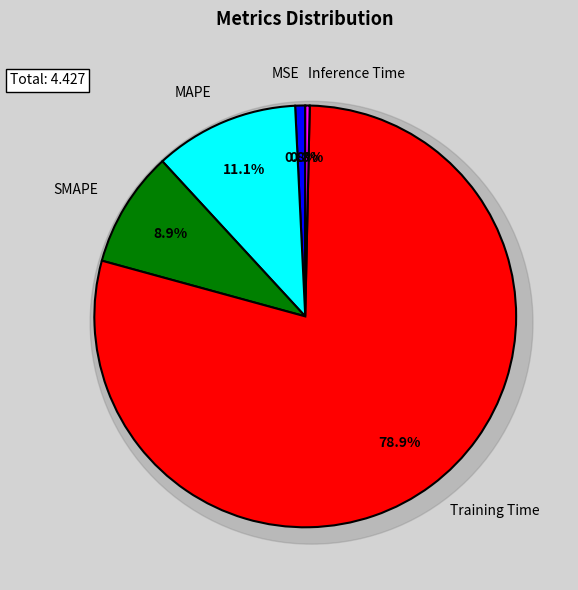

True or false: SMAPE accounts for 1% of the total.

False